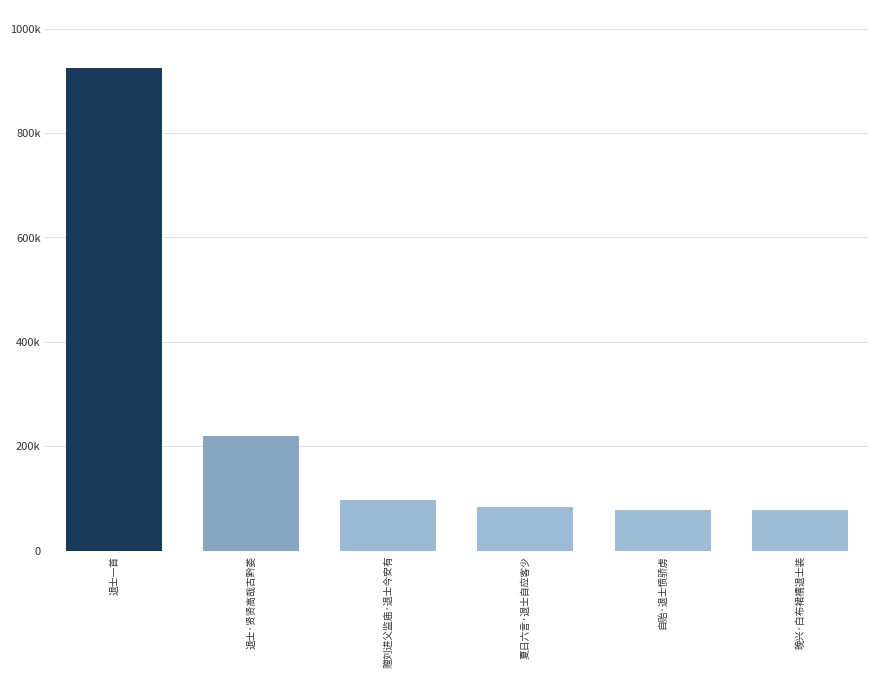

Does the chart contain any negative values?

No